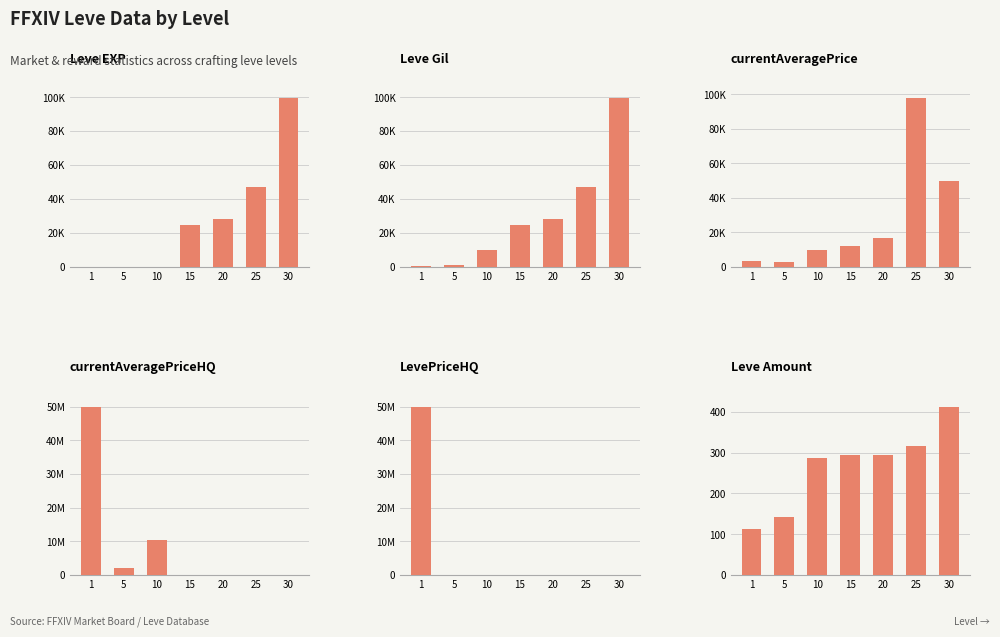

How many values in the currentAveragePriceHQ series are below 105263?

3